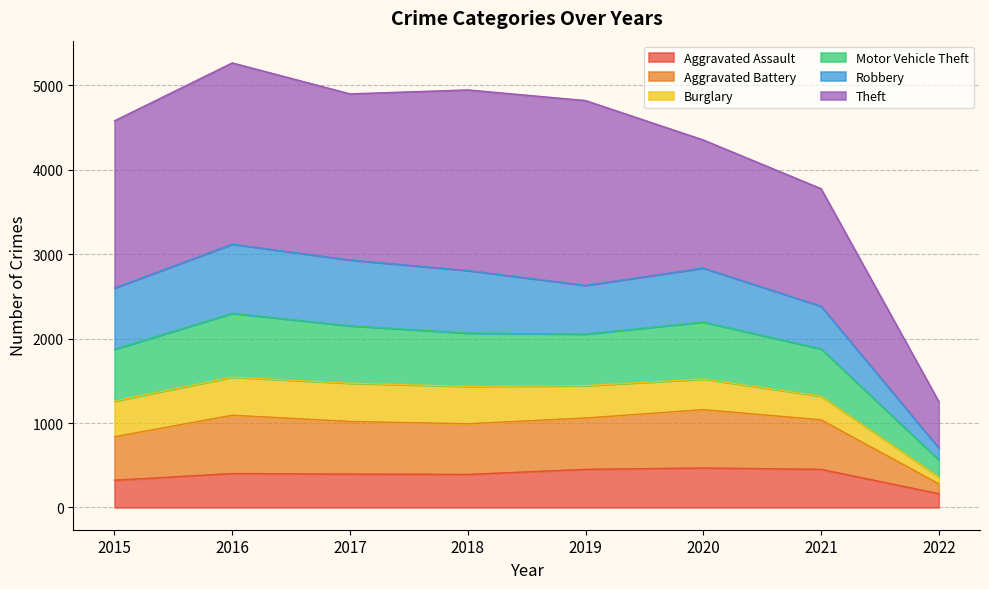

At which category does the chart reach its peak across all series?

2016